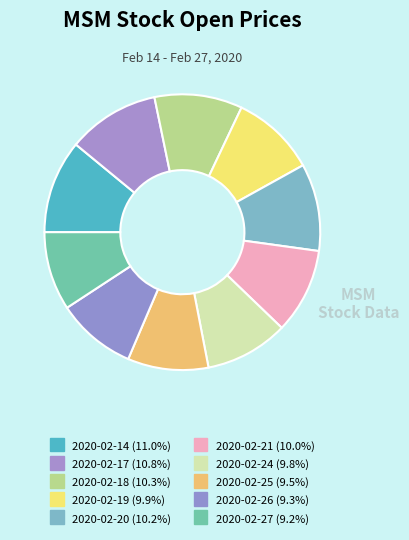

Rank the categories by value from lowest to highest.

2020-02-27, 2020-02-26, 2020-02-25, 2020-02-24, 2020-02-19, 2020-02-21, 2020-02-20, 2020-02-18, 2020-02-17, 2020-02-14